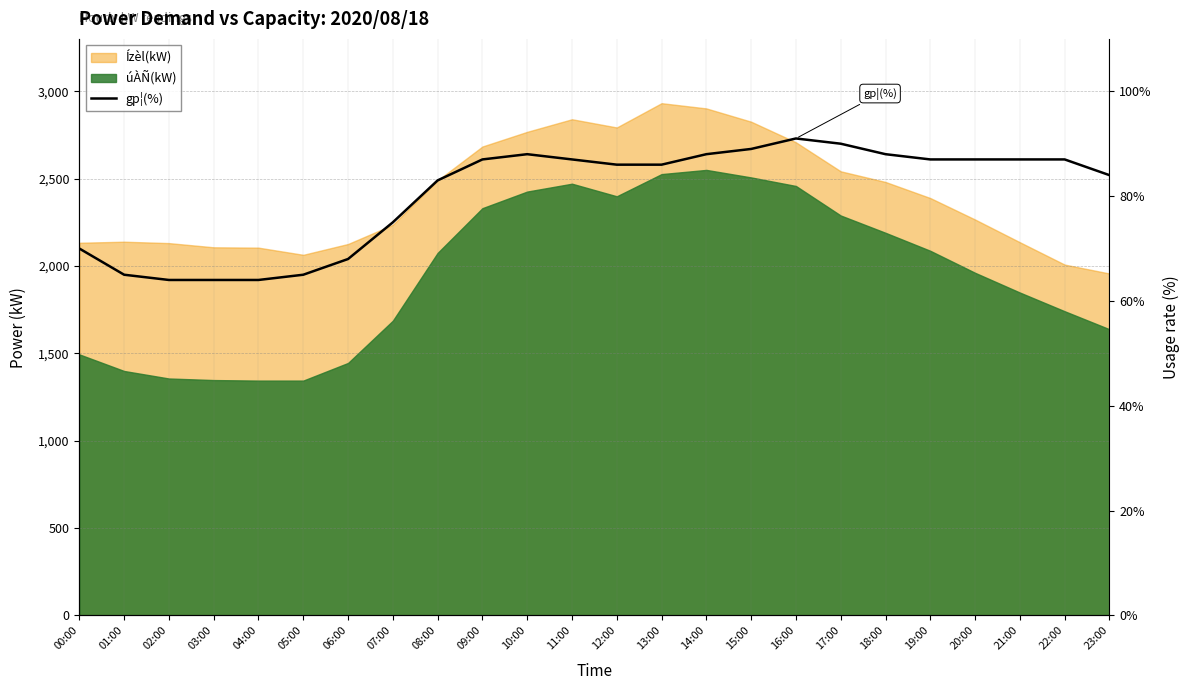

At which label does the data first exceed 87?

10:00